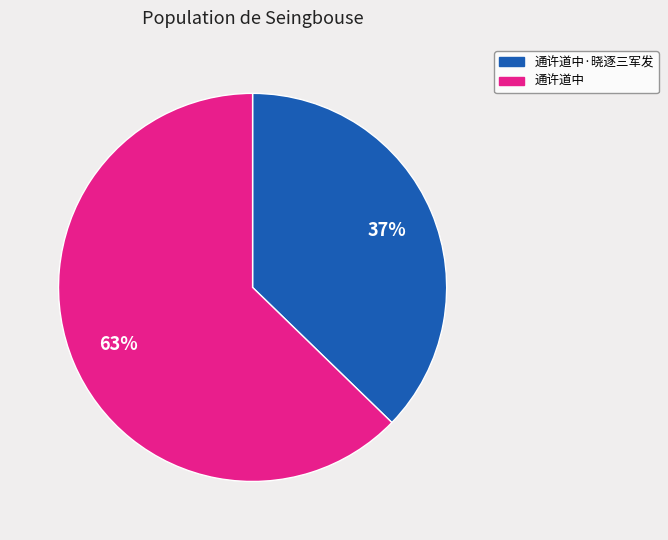

What is the largest slice in the pie chart?

通许道中